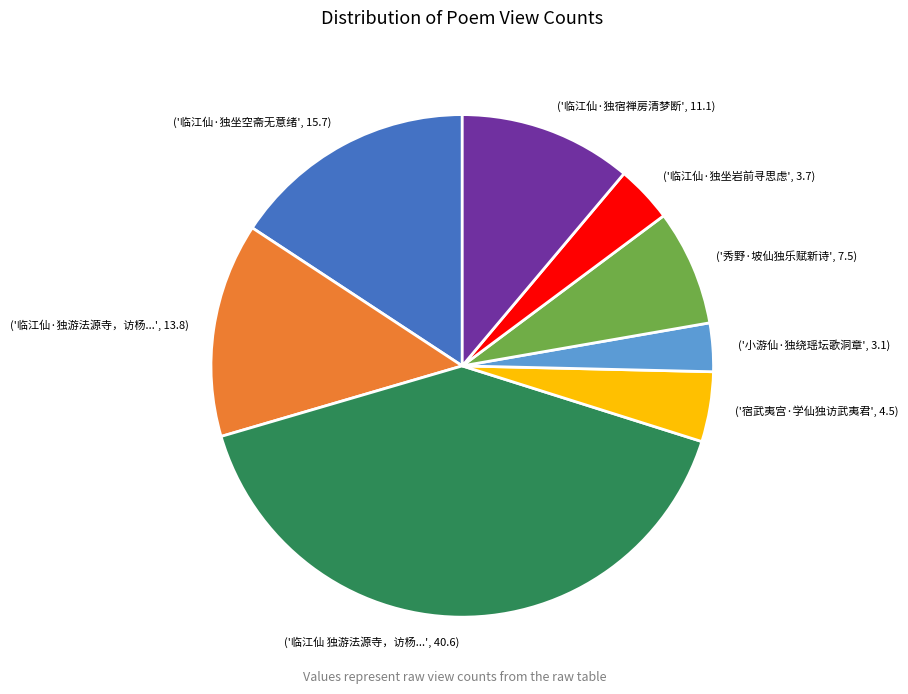

How many slices are in this pie chart?

8